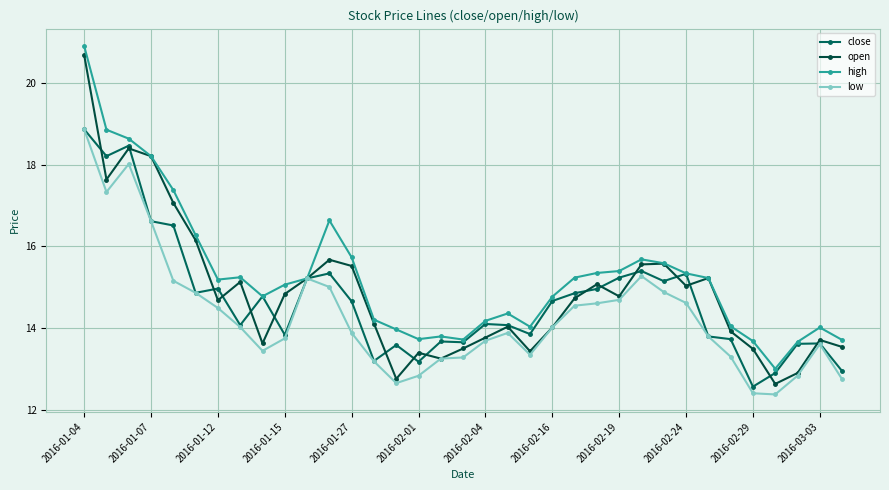

What is the lowest value of the open series?

12.6